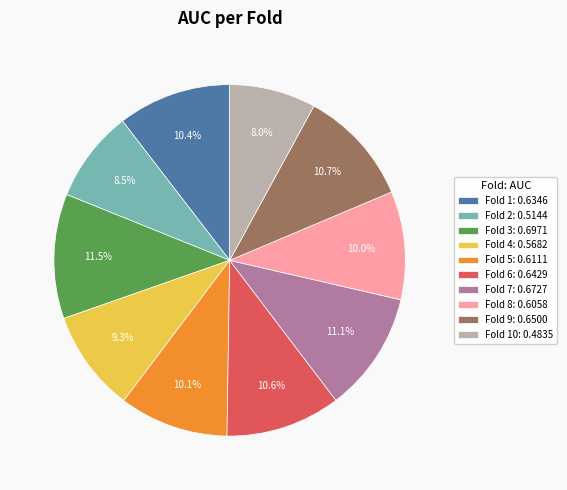

Does Fold 7: 0.6727 represent more than half of the total?

No